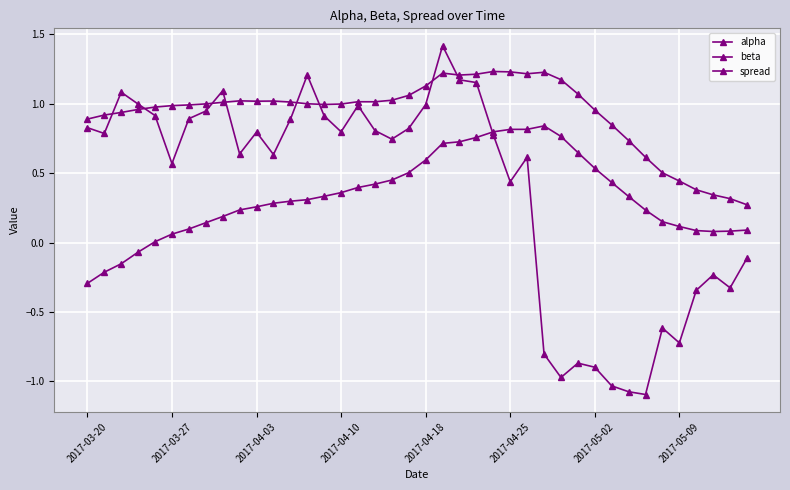

Which series has the widest spread of values?

spread